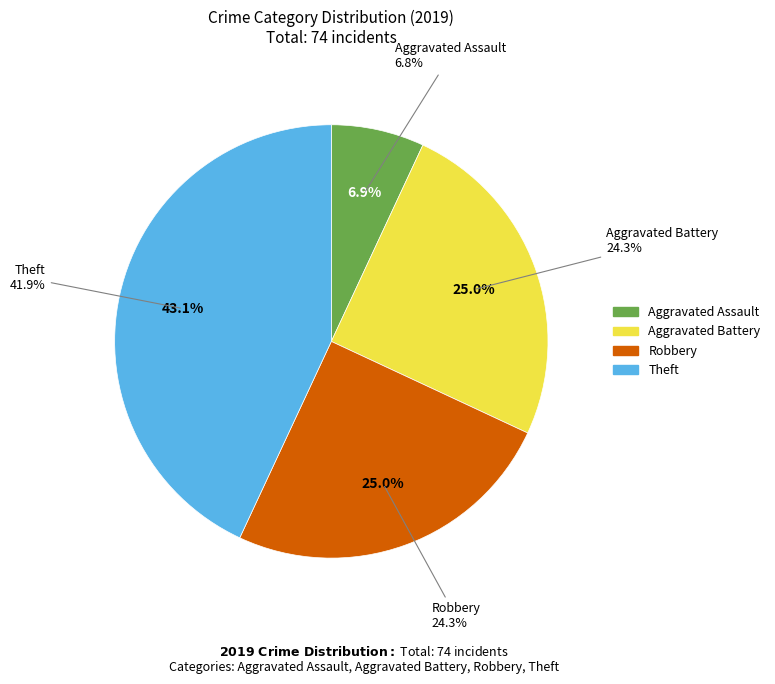

What percentage is NOT represented by Aggravated Assault?

93.1%